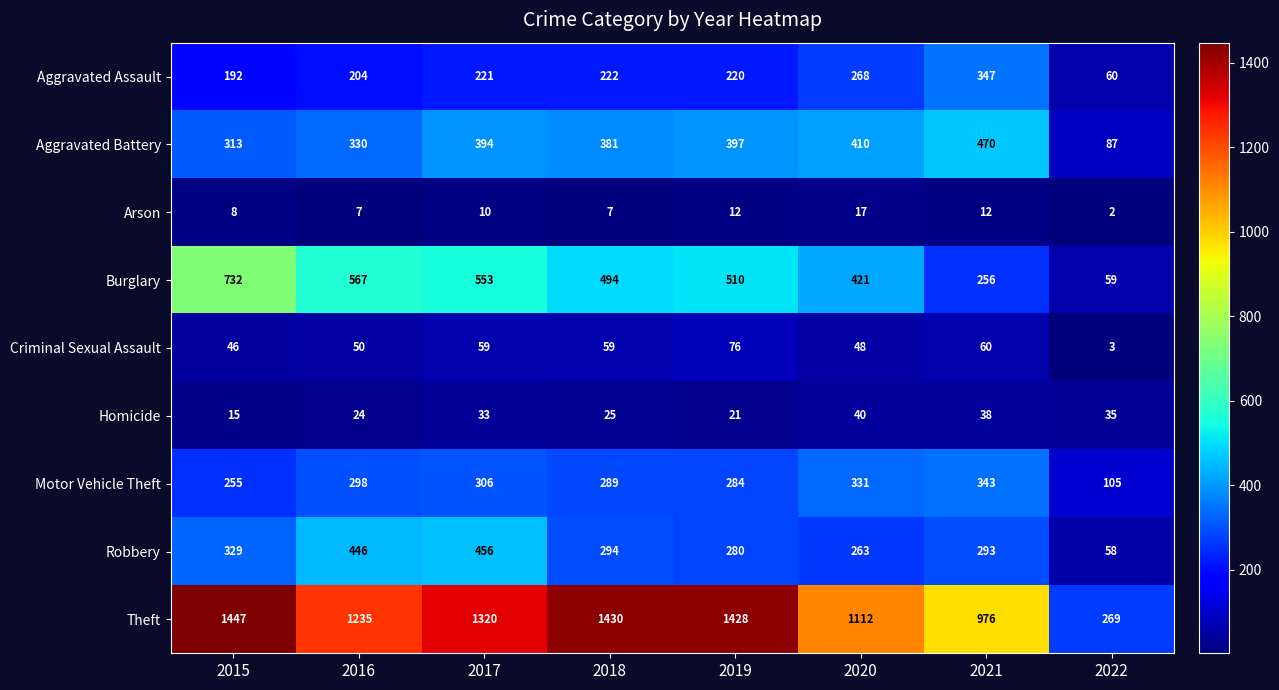

Is it true that Motor Vehicle Theft equals 140 at 2017?

False